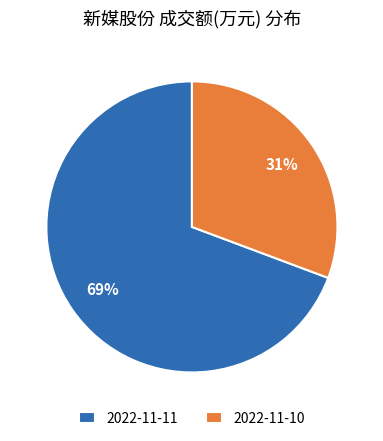

How many slices are in this pie chart?

2